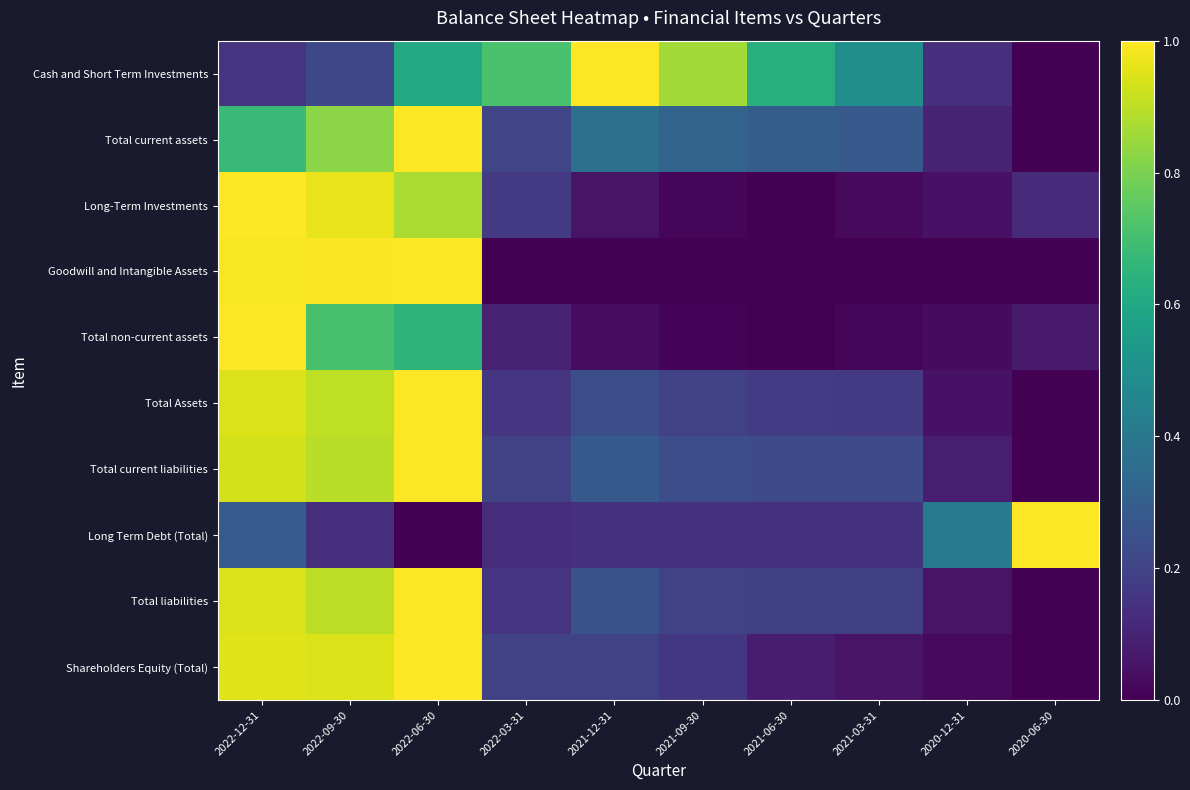

What is the total value across all series at 2022-06-30?

8.1